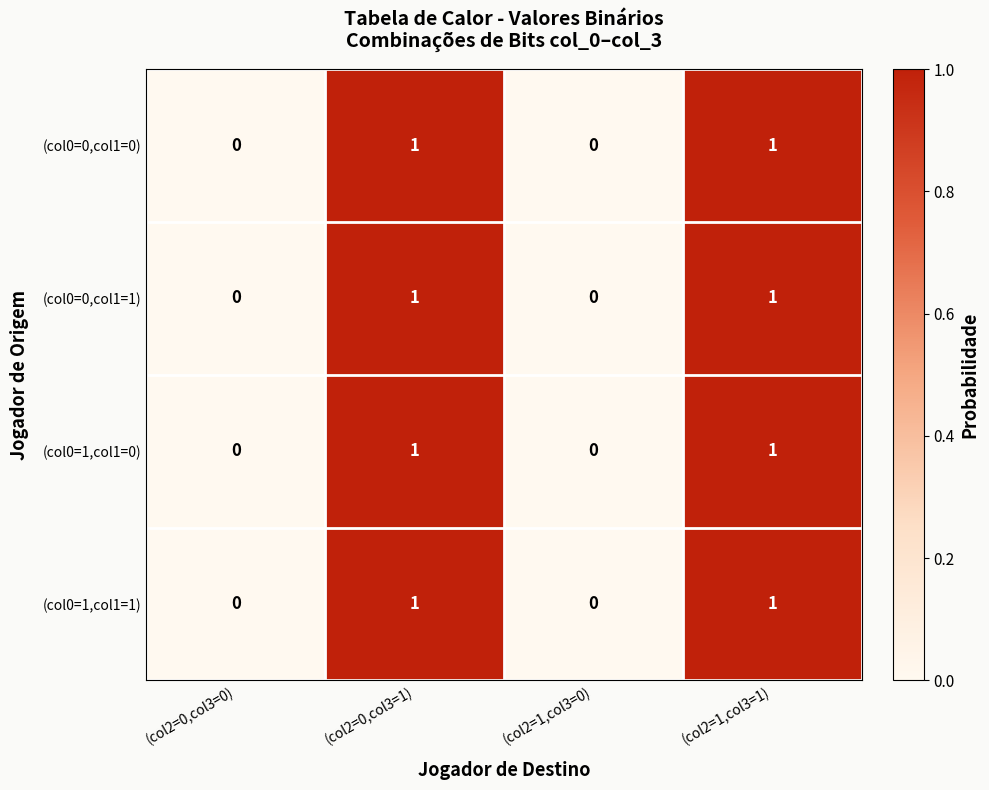

Reading right to left, extract all data points from this chart.

(col0=0,col1=0): 1	0	1	0
(col0=0,col1=1): 1	0	1	0
(col0=1,col1=0): 1	0	1	0
(col0=1,col1=1): 1	0	1	0